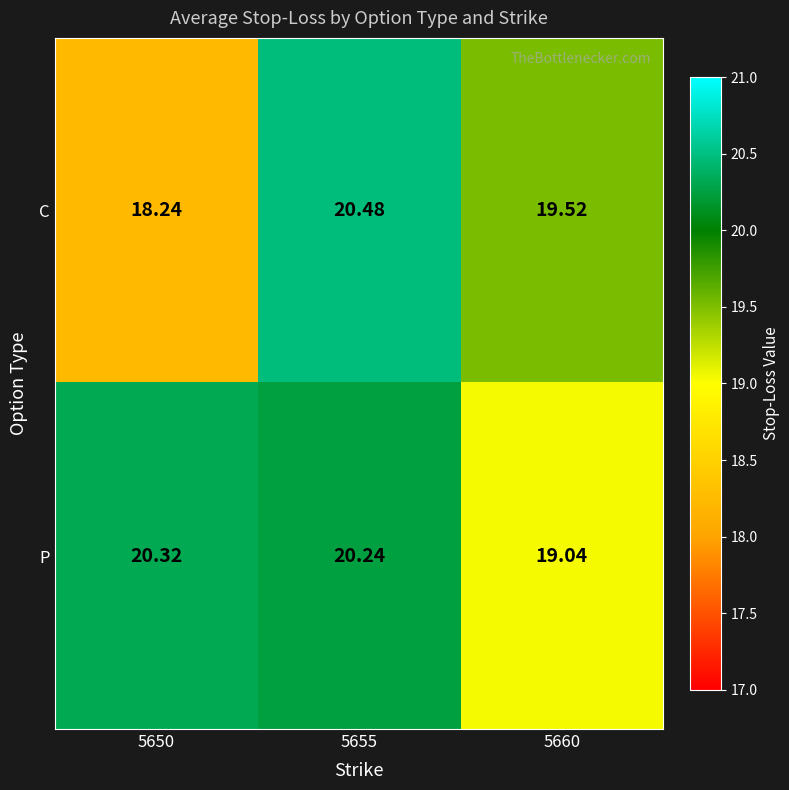

Rank the series by their maximum value, from lowest to highest.

P, C